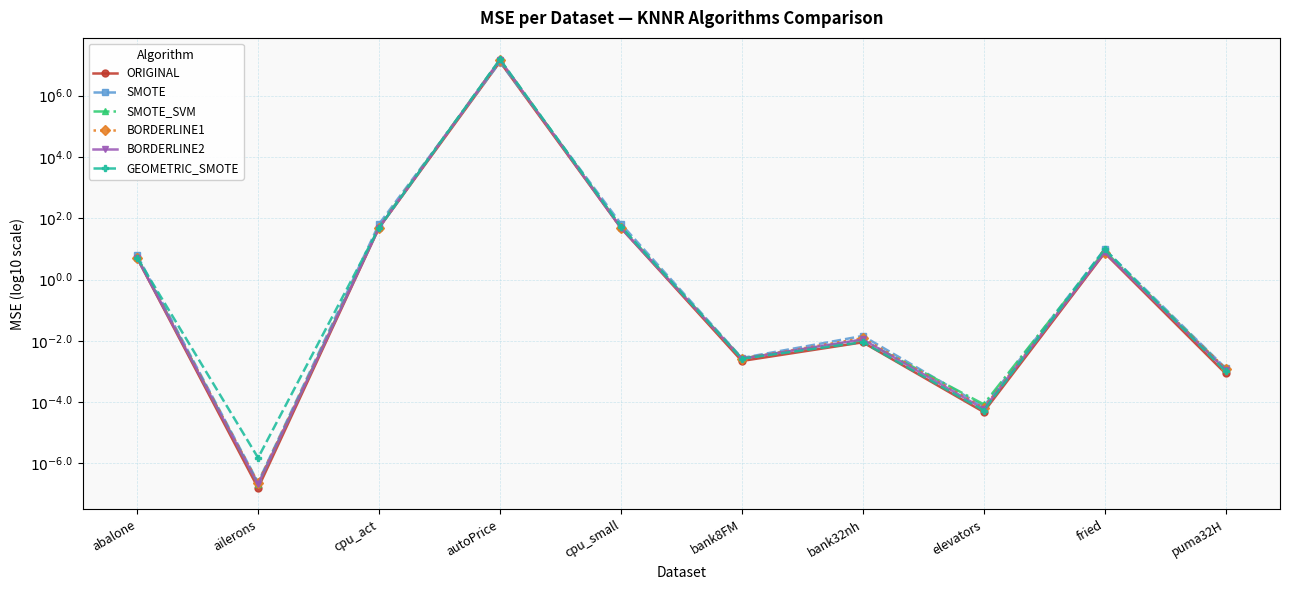

Which category has the highest value in the BORDERLINE1 series?

autoPrice